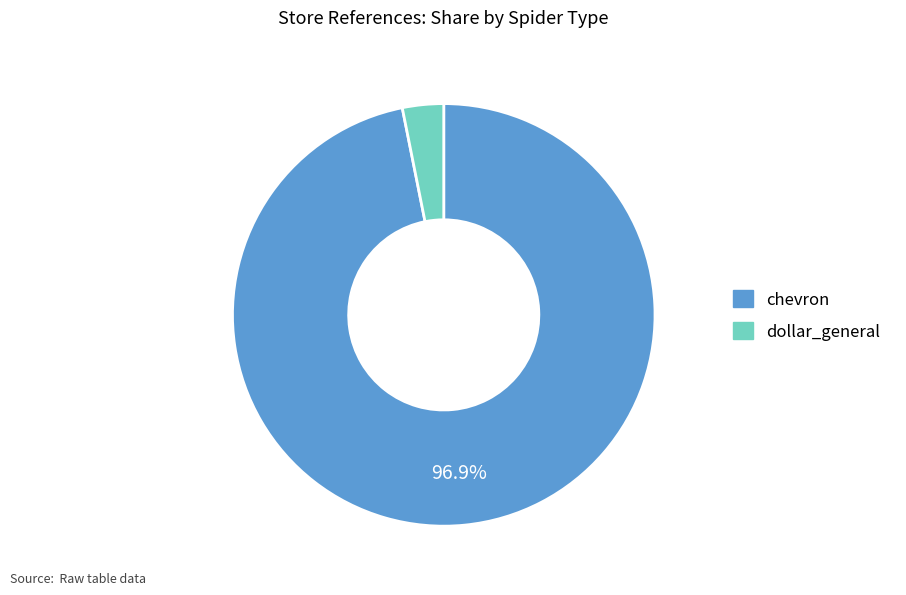

To the nearest percent, what is the average slice percentage?

50%